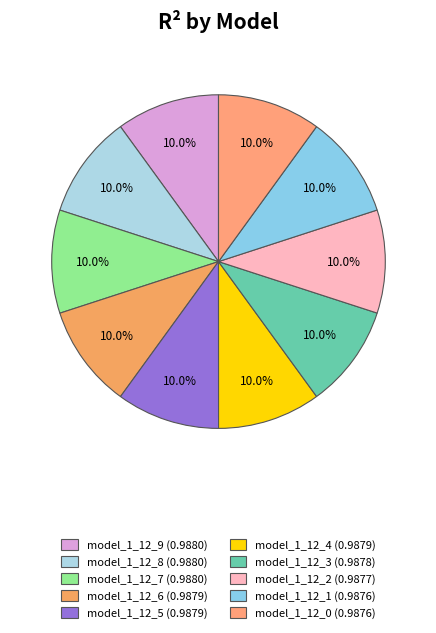

To the nearest percent, what percentage of the pie is model_1_12_4?

10%